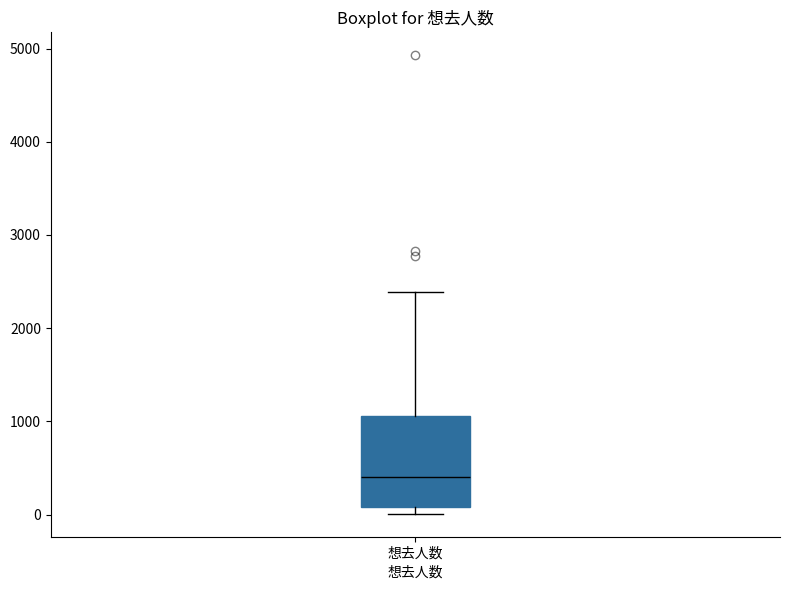

Transcribe this box plot: give where the median line is, the range the box spans, and where the two whiskers end, as read against the y-axis. The values are not printed on the chart, so give them approximately, as read against the axis.

median 400, box 100 to 1100, whiskers 0 to 2400